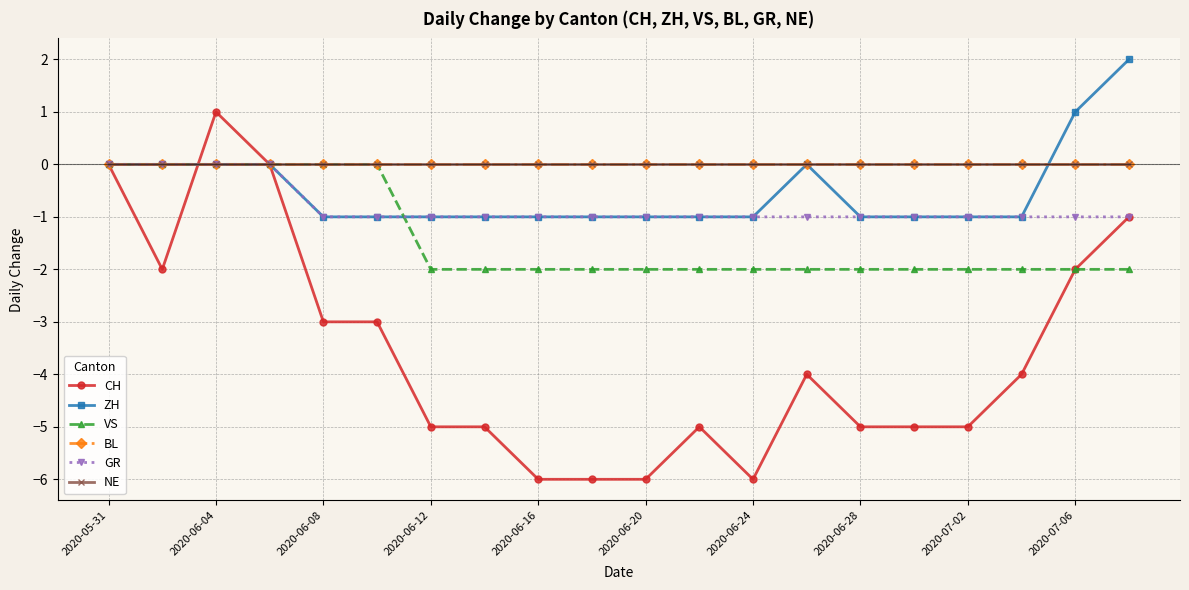

Is this an area chart (filled region under the line)?

No